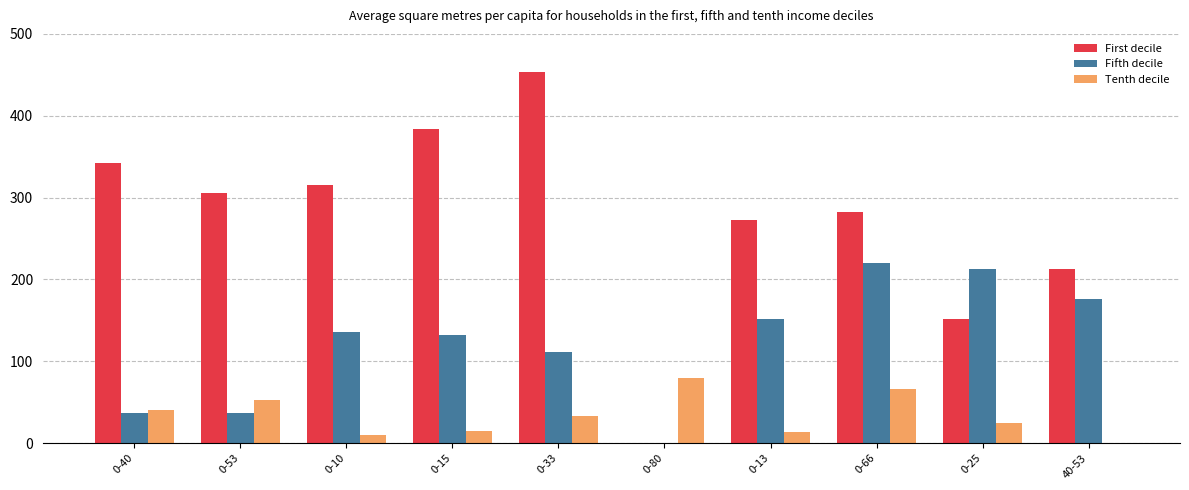

Is it true that First decile equals 605 at 0-15?

False